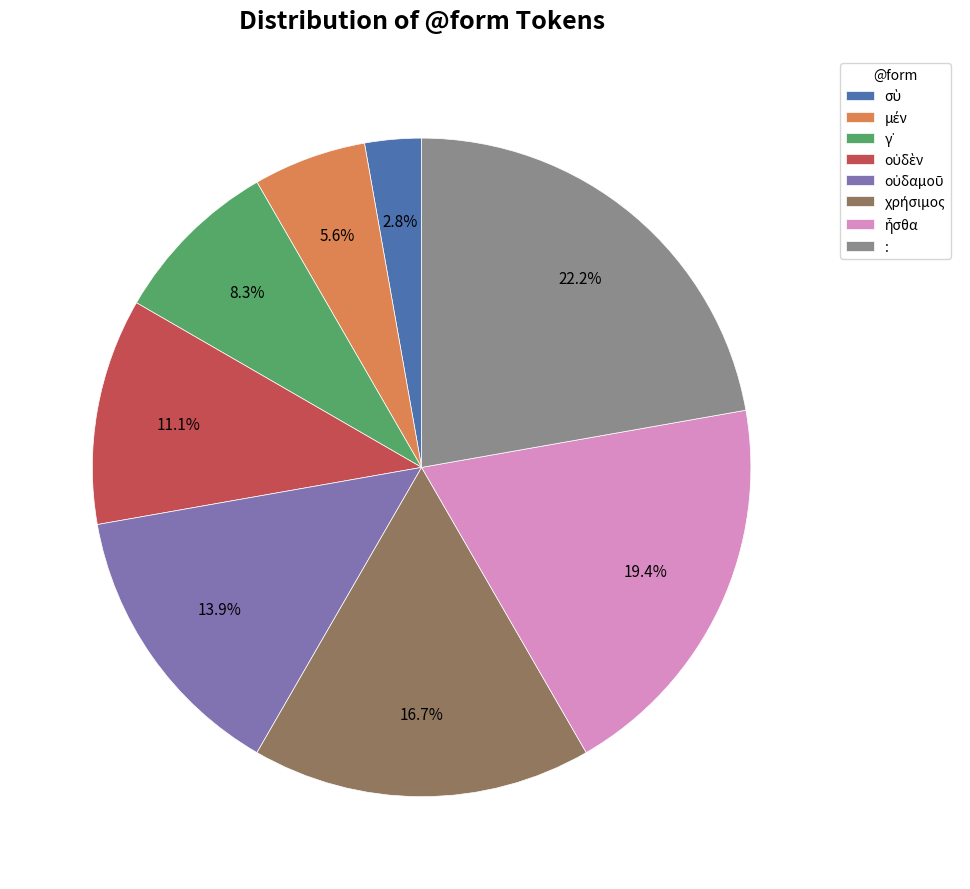

Which slice is the largest?

: